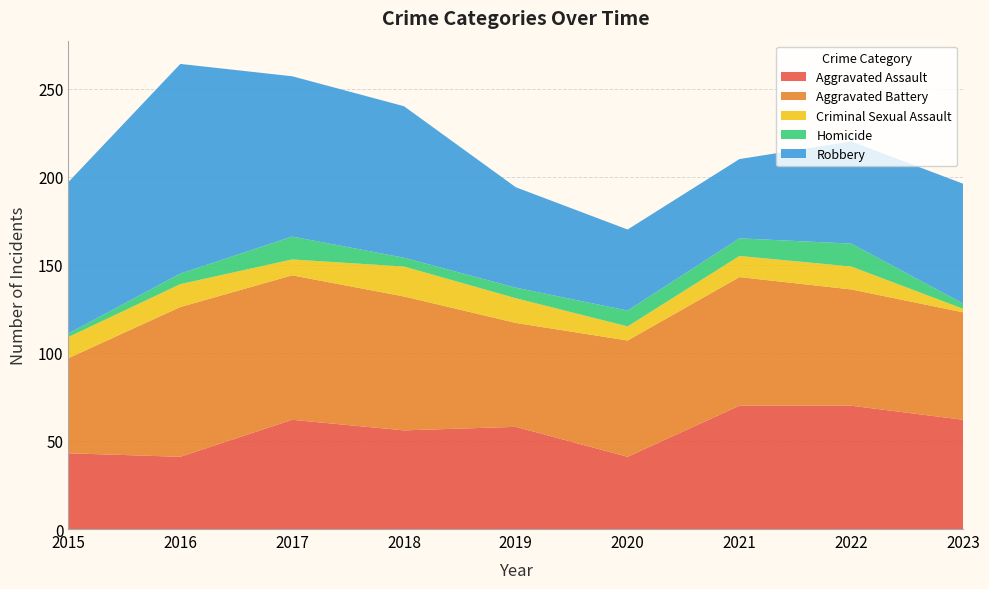

Reading left to right, what are all the values shown in this chart?

Aggravated Assault: 2015=43	2016=41	2017=62	2018=56	2019=58	2020=41	2021=70	2022=70	2023=62
Aggravated Battery: 2015=54	2016=85	2017=82	2018=76	2019=59	2020=66	2021=73	2022=66	2023=61
Criminal Sexual Assault: 2015=12	2016=13	2017=9	2018=17	2019=14	2020=8	2021=12	2022=13	2023=2
Homicide: 2015=2	2016=6	2017=13	2018=5	2019=6	2020=9	2021=10	2022=13	2023=3
Robbery: 2015=86	2016=119	2017=91	2018=86	2019=57	2020=46	2021=45	2022=58	2023=68